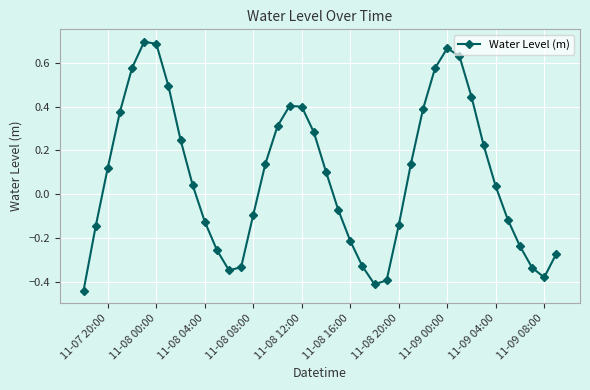

How many lines are shown in the chart?

1